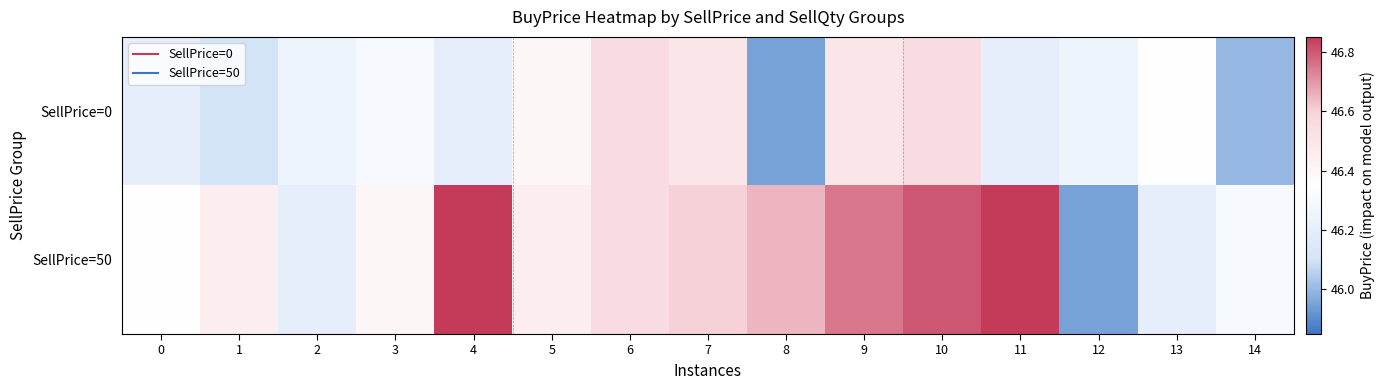

Reading left to right, extract all data points from this chart.

SellPrice=0: 0=46.2	1=46.1	2=46.2	3=46.3	4=46.2	5=46.4	6=46.5	7=46.5	8=46.0	9=46.5	10=46.5	11=46.2	12=46.2	13=46.4	14=46.0
SellPrice=50: 0=46.4	1=46.5	2=46.2	3=46.4	4=46.9	5=46.5	6=46.5	7=46.6	8=46.6	9=46.8	10=46.8	11=46.9	12=46.0	13=46.2	14=46.3